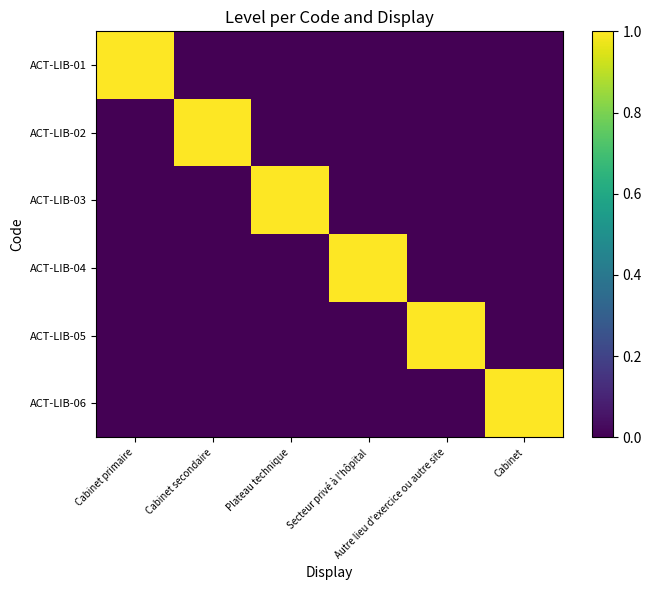

Reading left to right, extract all data points from this chart.

ACT-LIB-01: Cabinet primaire=1	Cabinet secondaire=0	Plateau technique=0	Secteur privé à l'hôpital=0	Autre lieu d'exercice ou autre site=0	Cabinet=0
ACT-LIB-02: Cabinet primaire=0	Cabinet secondaire=1	Plateau technique=0	Secteur privé à l'hôpital=0	Autre lieu d'exercice ou autre site=0	Cabinet=0
ACT-LIB-03: Cabinet primaire=0	Cabinet secondaire=0	Plateau technique=1	Secteur privé à l'hôpital=0	Autre lieu d'exercice ou autre site=0	Cabinet=0
ACT-LIB-04: Cabinet primaire=0	Cabinet secondaire=0	Plateau technique=0	Secteur privé à l'hôpital=1	Autre lieu d'exercice ou autre site=0	Cabinet=0
ACT-LIB-05: Cabinet primaire=0	Cabinet secondaire=0	Plateau technique=0	Secteur privé à l'hôpital=0	Autre lieu d'exercice ou autre site=1	Cabinet=0
ACT-LIB-06: Cabinet primaire=0	Cabinet secondaire=0	Plateau technique=0	Secteur privé à l'hôpital=0	Autre lieu d'exercice ou autre site=0	Cabinet=1